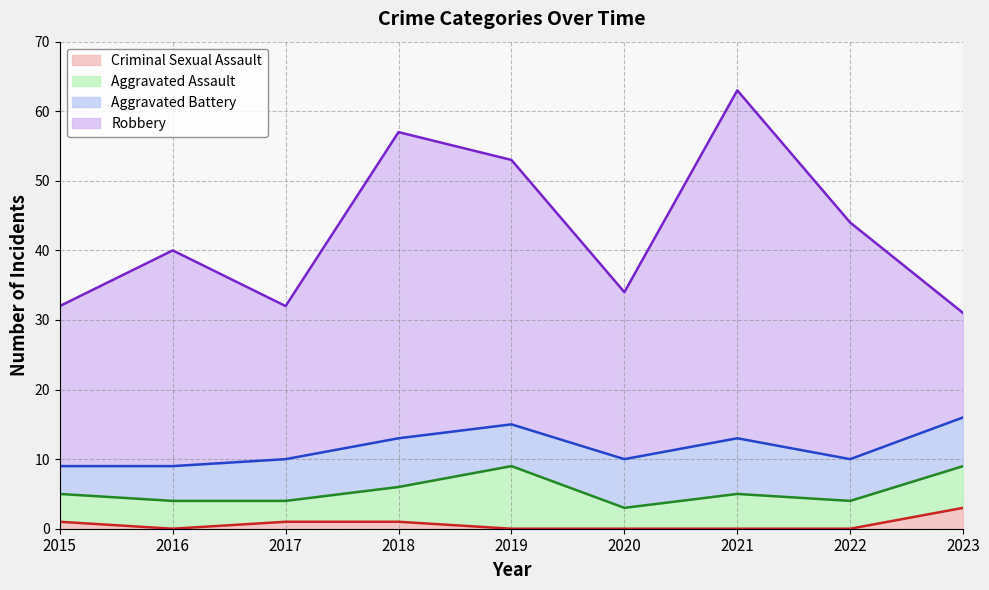

What is the average value of the Robbery series?

31